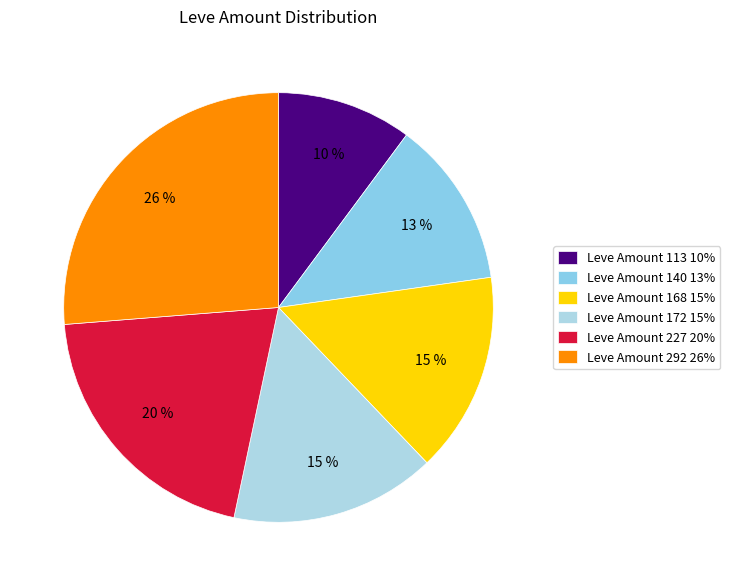

How many segments does this pie chart have?

6